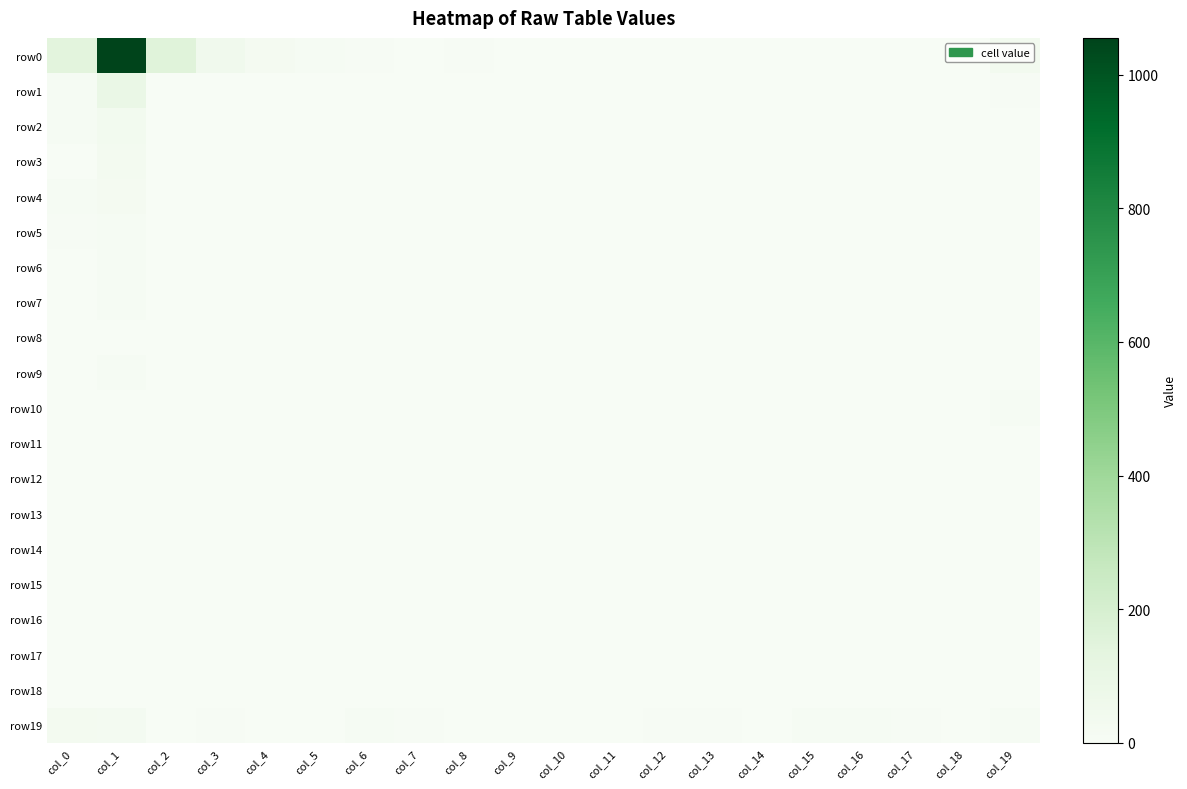

What is the total value across all series at col_19?

96